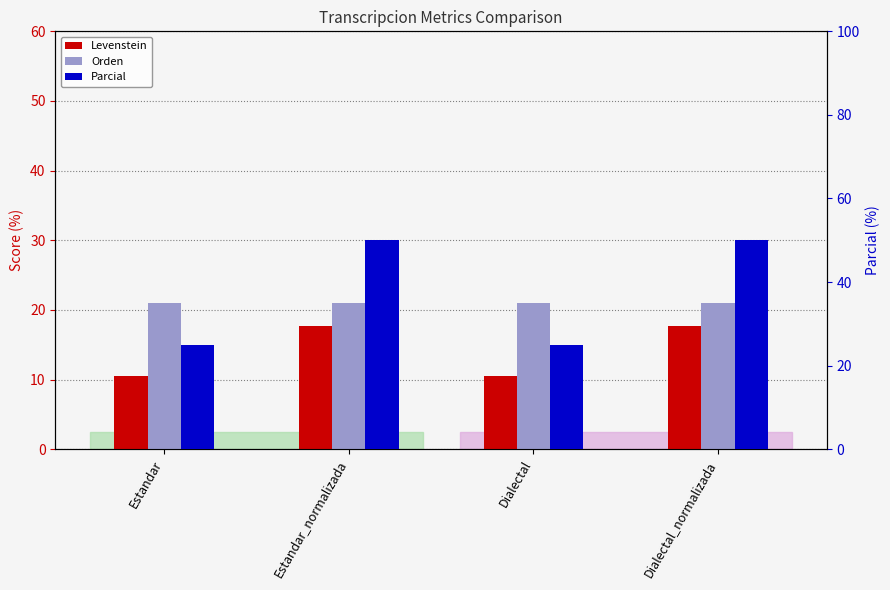

Which series has the widest spread of values?

Parcial